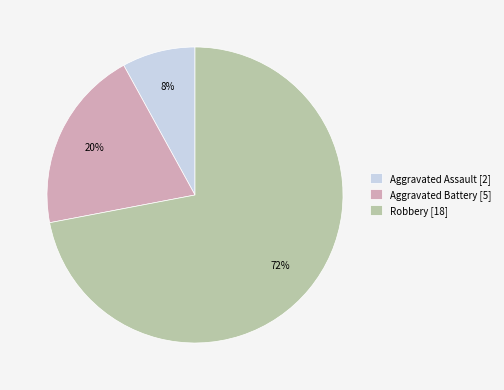

Which category accounts for the majority?

Robbery [18]